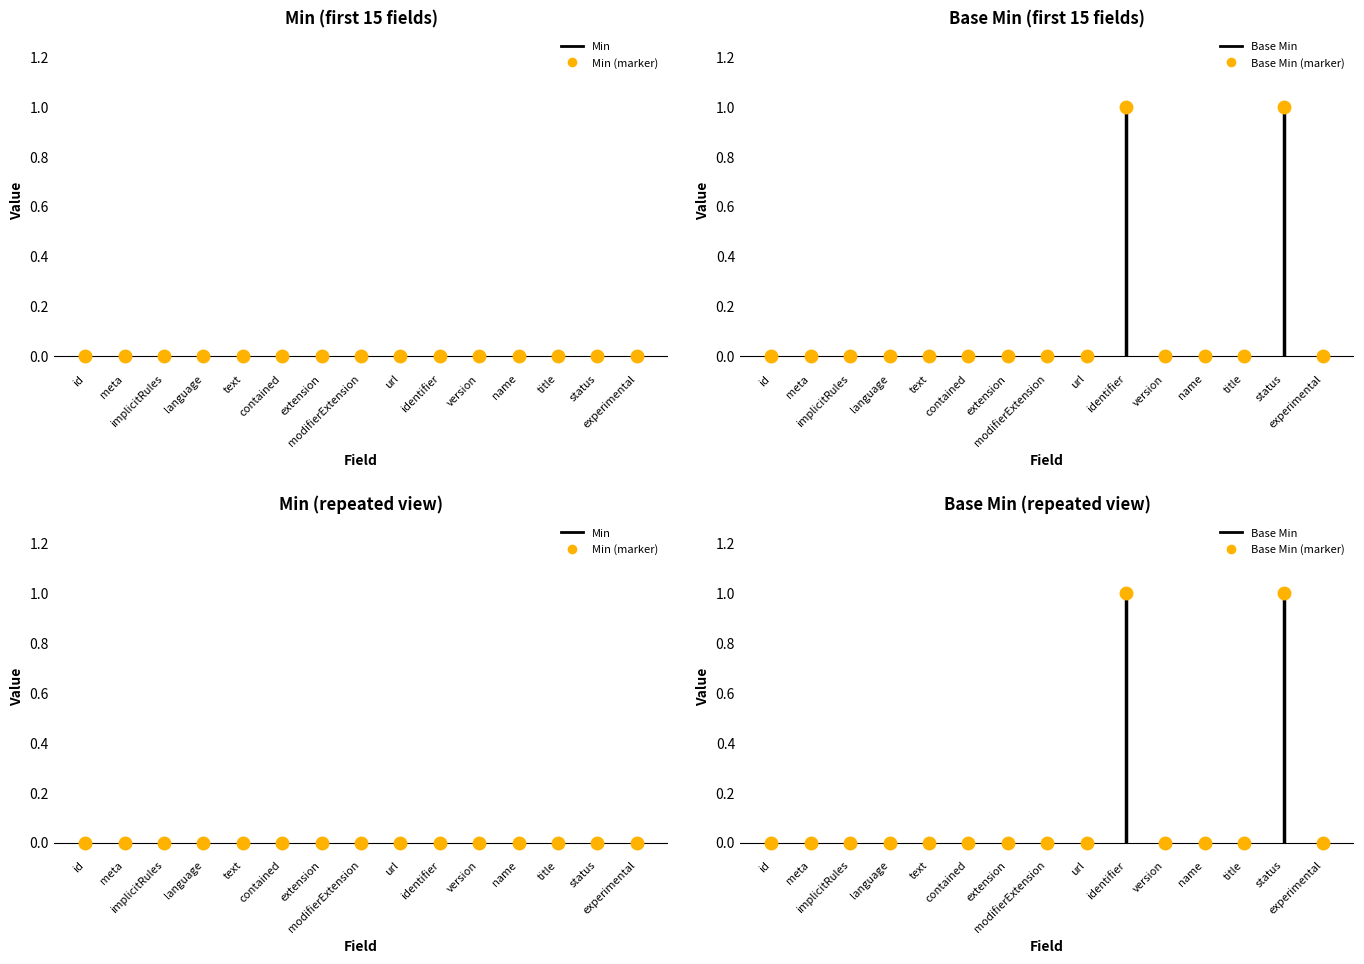

Reading left to right, list all the values displayed in this chart.

Min: Measure.id=0	Measure.meta=0	Measure.implicitRules=0	Measure.language=0	Measure.text=0	Measure.contained=0	Measure.extension=0	Measure.modifierExtension=0	Measure.url=0	Measure.identifier=0	Measure.version=0	Measure.name=0	Measure.title=0	Measure.status=0	Measure.experimental=0
Base Min: Measure.id=0	Measure.meta=0	Measure.implicitRules=0	Measure.language=0	Measure.text=0	Measure.contained=0	Measure.extension=0	Measure.modifierExtension=0	Measure.url=0	Measure.identifier=1	Measure.version=0	Measure.name=0	Measure.title=0	Measure.status=1	Measure.experimental=0